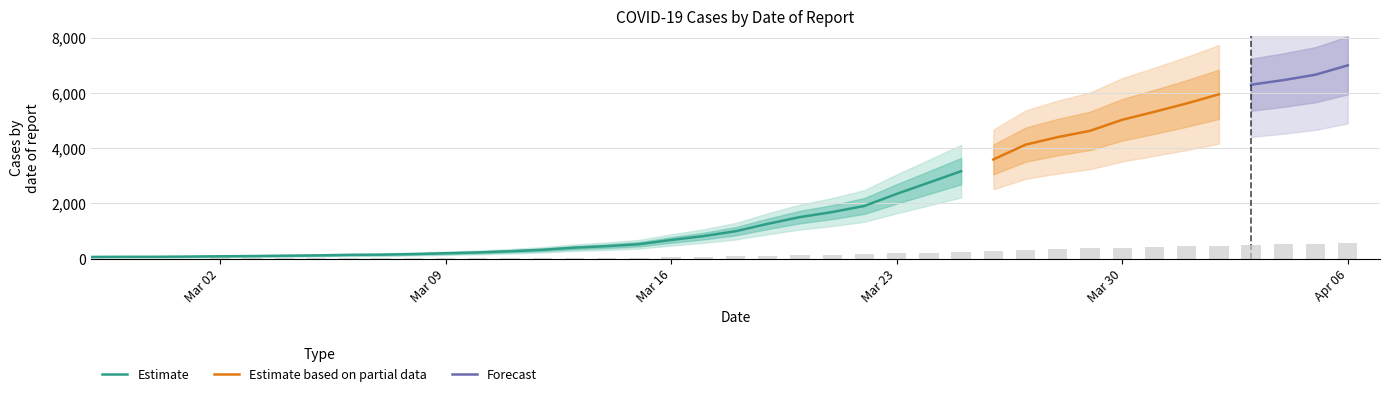

Rank the categories by value from lowest to highest.

2020-02-27, 2020-02-28, 2020-02-29, 2020-03-01, 2020-03-02, 2020-03-03, 2020-03-04, 2020-03-05, 2020-03-06, 2020-03-07, 2020-03-08, 2020-03-09, 2020-03-10, 2020-03-11, 2020-03-12, 2020-03-13, 2020-03-14, 2020-03-15, 2020-03-16, 2020-03-17, 2020-03-18, 2020-03-19, 2020-03-20, 2020-03-21, 2020-03-22, 2020-03-23, 2020-03-24, 2020-03-25, 2020-03-26, 2020-03-27, 2020-03-28, 2020-03-29, 2020-03-30, 2020-03-31, 2020-04-01, 2020-04-02, 2020-04-03, 2020-04-04, 2020-04-05, 2020-04-06